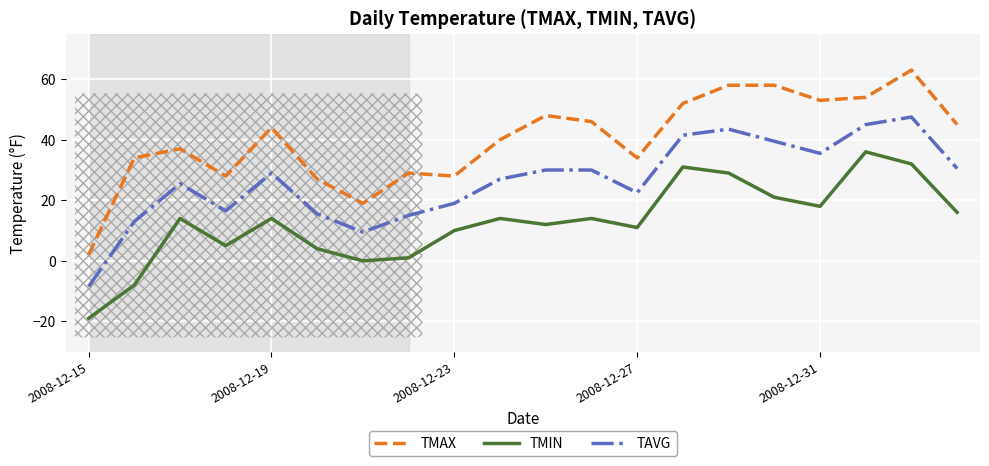

What is the smallest value displayed?

-19.0